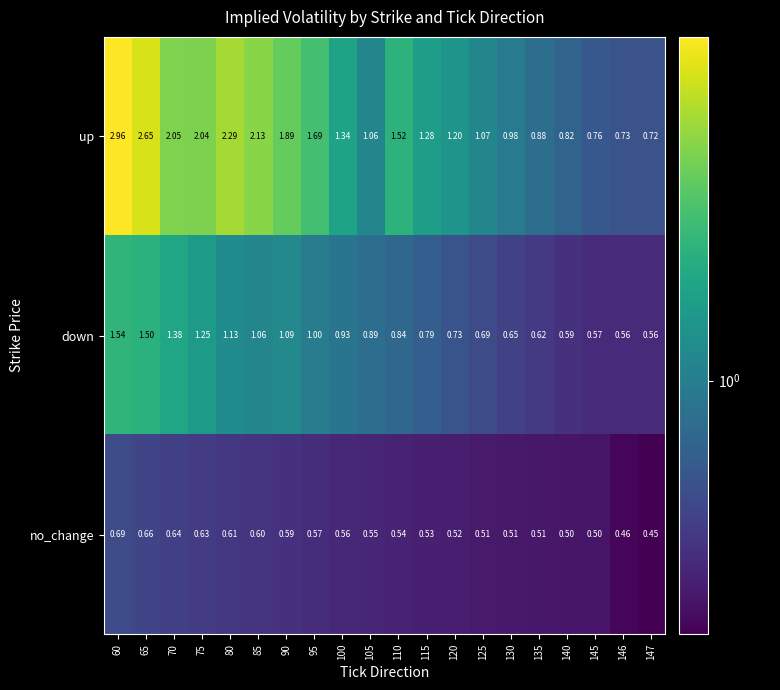

What is the spread (max minus min) of values at 146?

0.3